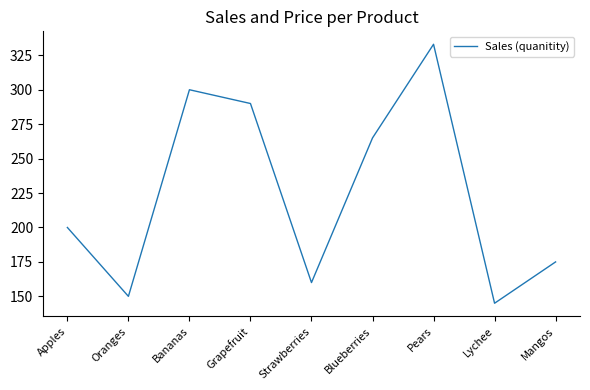

What position from the right is Apples?

9